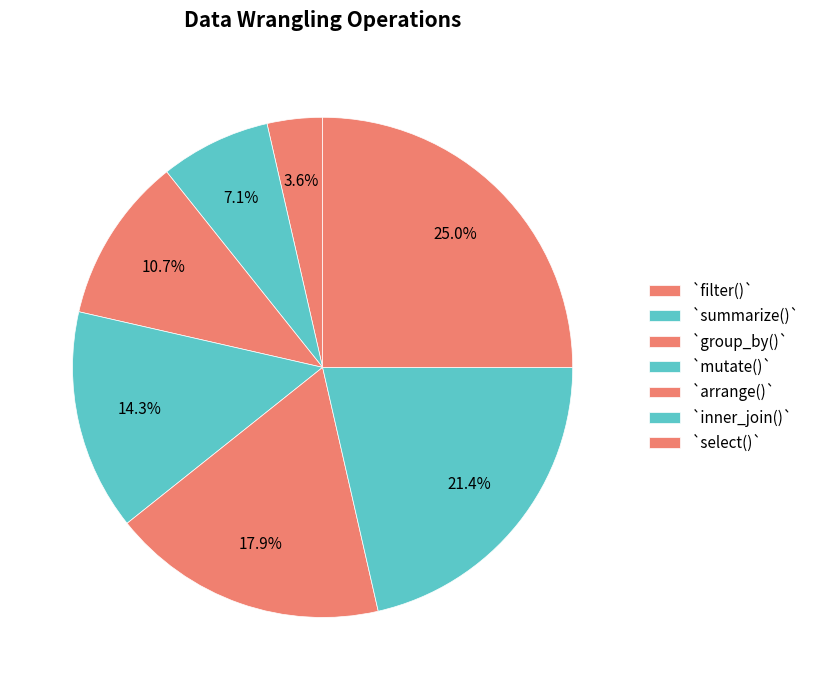

Do `arrange()` and `inner_join()` together represent more than half of the pie?

No